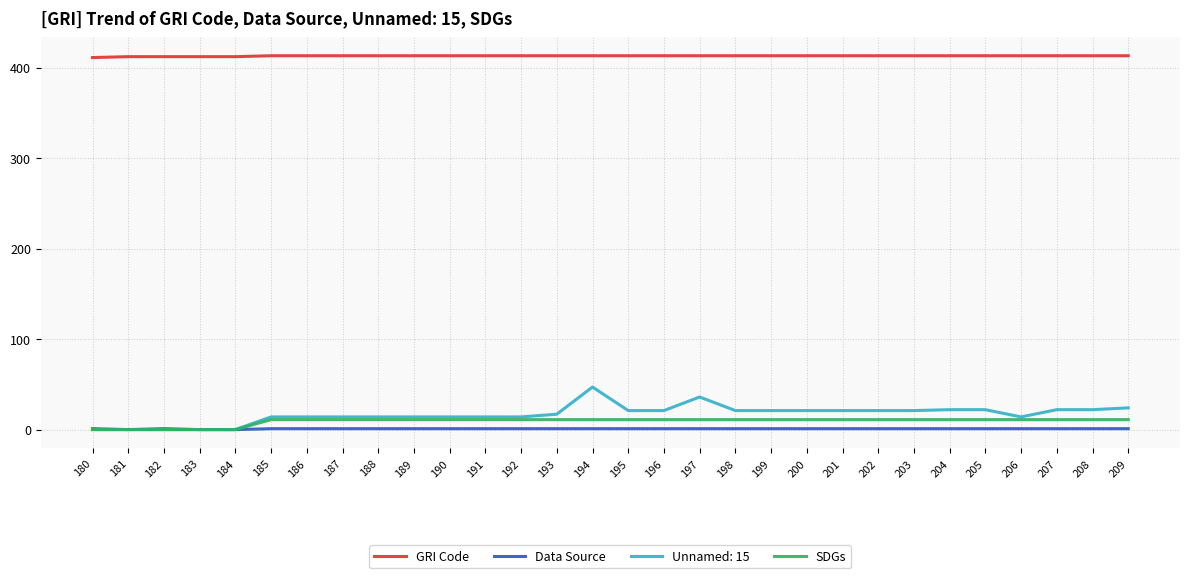

What is the spread (max minus min) of values at 187?

412